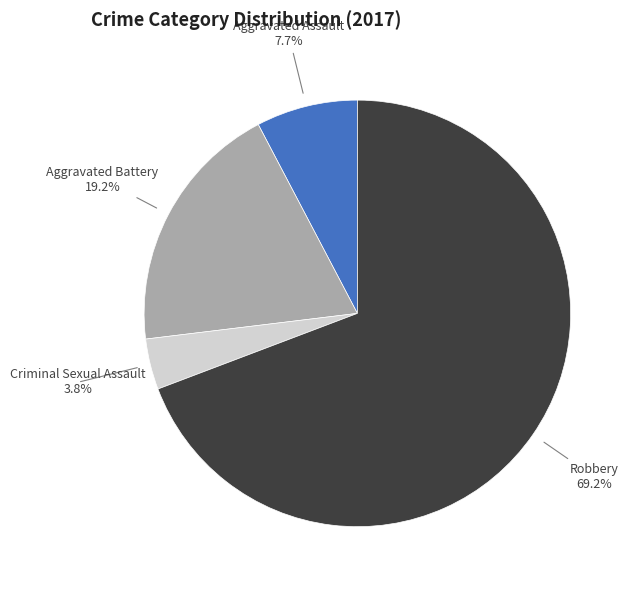

What is the ratio of the value at Robbery to the value at Aggravated Battery?

3.6